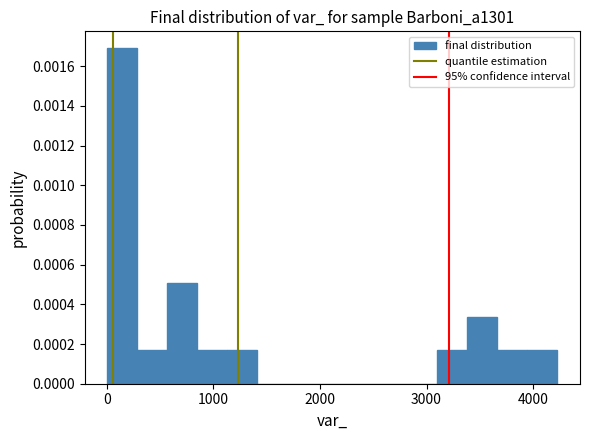

Read against the x-axis, roughly where is the centre of the tallest bar?

100